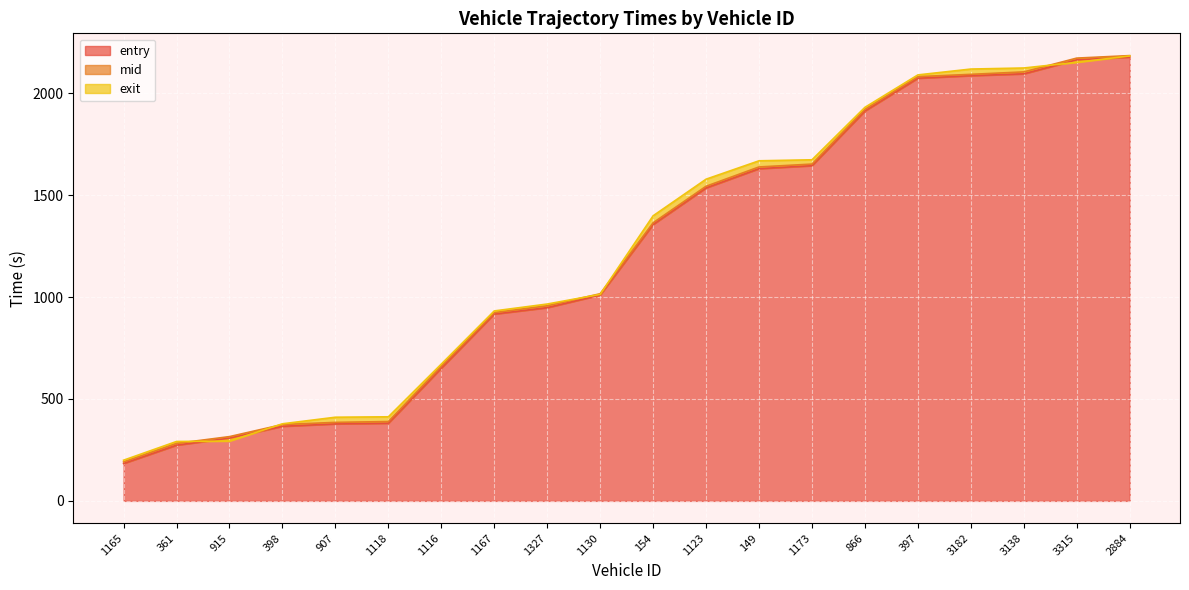

Reading right to left, list all the values displayed in this chart.

entry: 2177.3	2163.8	2095.2	2086.2	2073.7	1912.9	1644.5	1630.0	1535.6	1356.2	1010.0	948.0	916.7	651.2	381.2	377.9	366.0	308.0	273.5	183.6
mid: 2184.5	2172.2	2104.5	2092.5	2081.3	1921.2	1652.3	1638.3	1543.5	1364.4	1016.2	957.0	923.6	660.5	389.2	385.1	374.5	315.3	282.0	191.0
exit: 2182.9	2151.5	2123.7	2118.5	2089.8	1930.7	1673.4	1668.4	1578.2	1398.6	1013.3	965.7	931.9	671.1	412.5	410.4	378.2	293.4	291.4	199.6